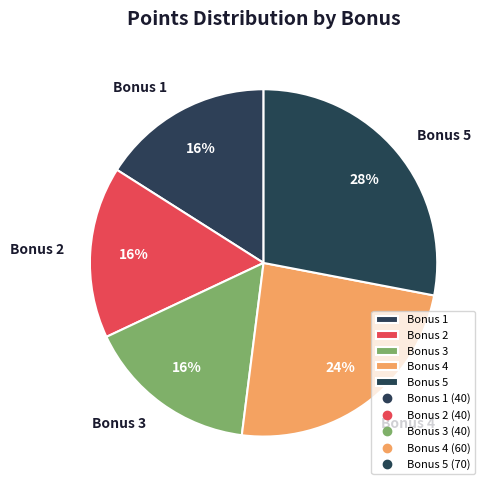

Do Bonus 1 and Bonus 3 together represent more than half of the pie?

No